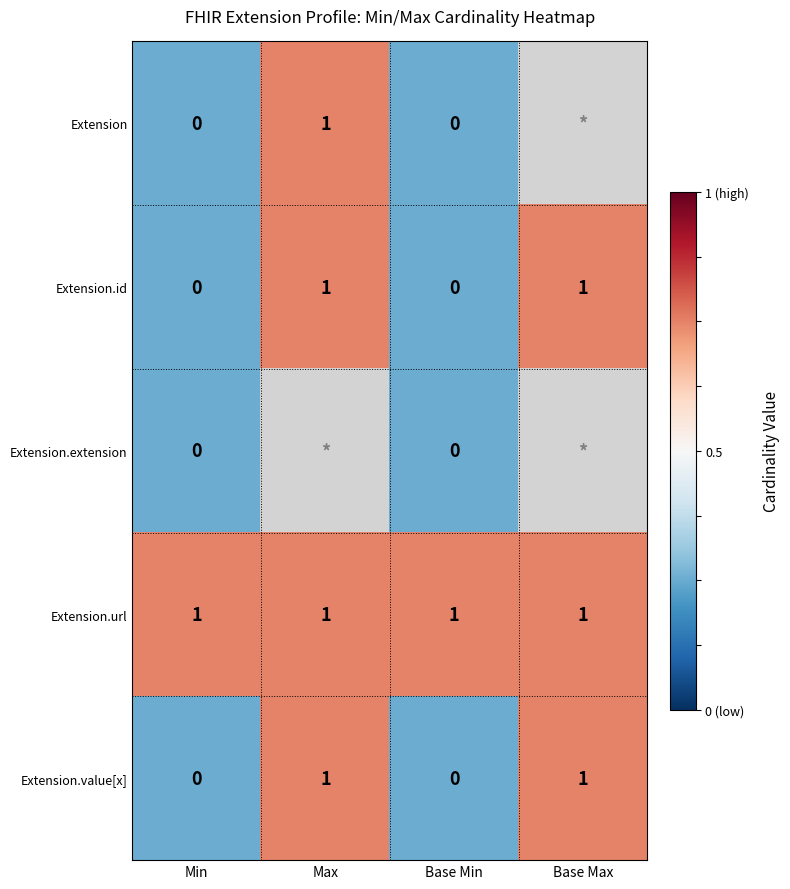

Count the number of data series in this chart.

5